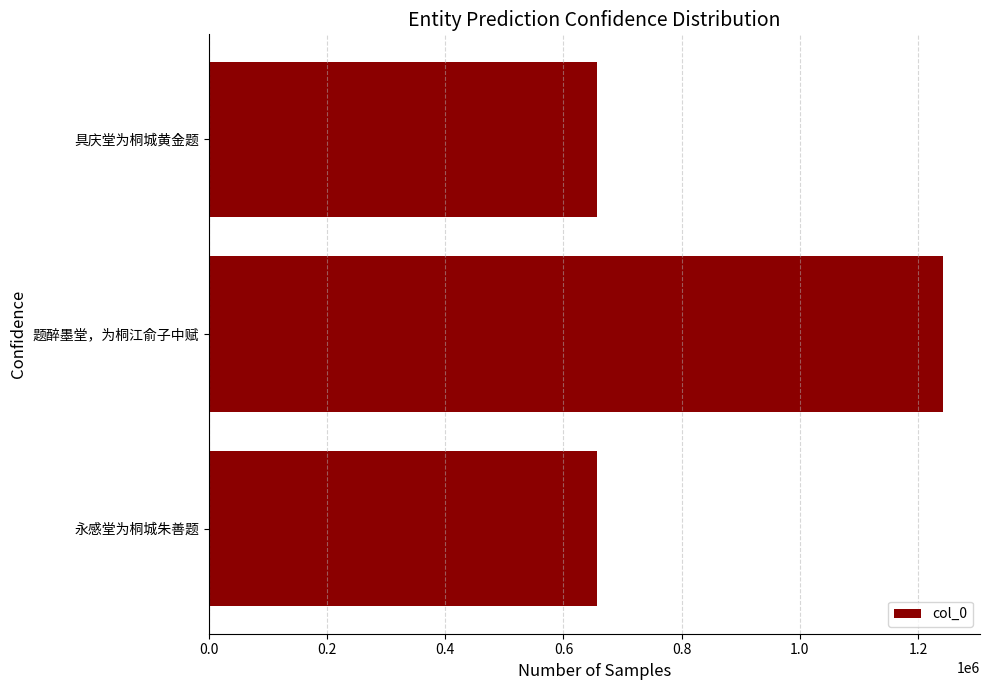

What is the difference between the maximum and minimum values?

586611